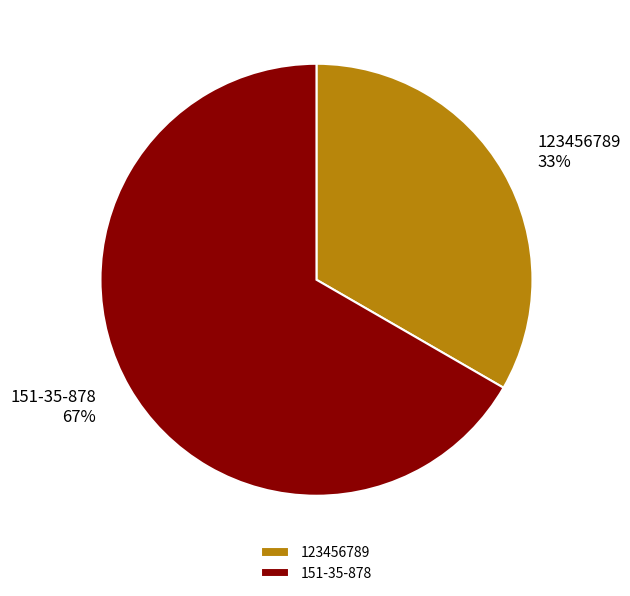

Is 123456789 the majority of the pie?

No